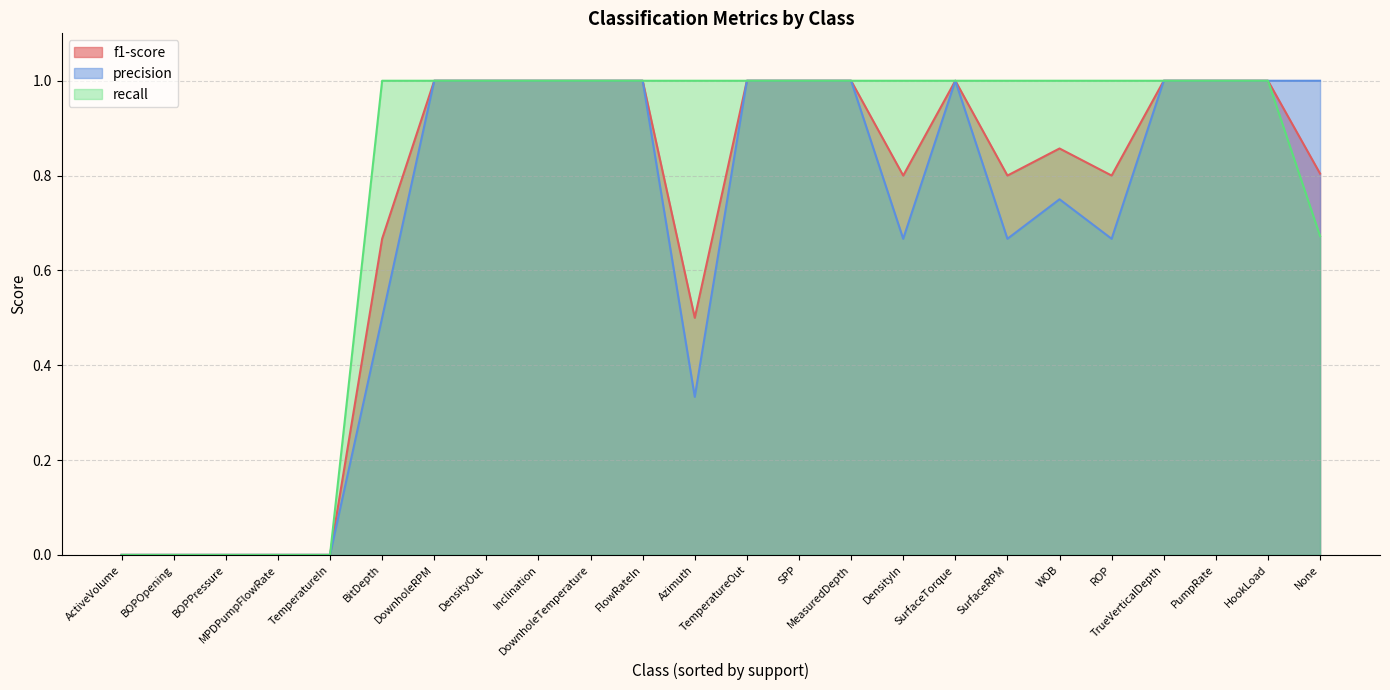

List the series in order of their overall mean, highest first.

recall, f1-score, precision